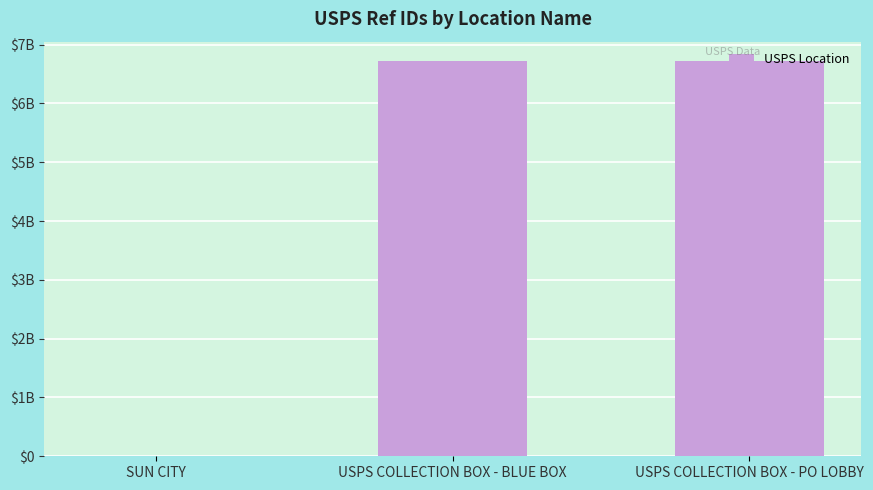

Are the bars horizontal?

No